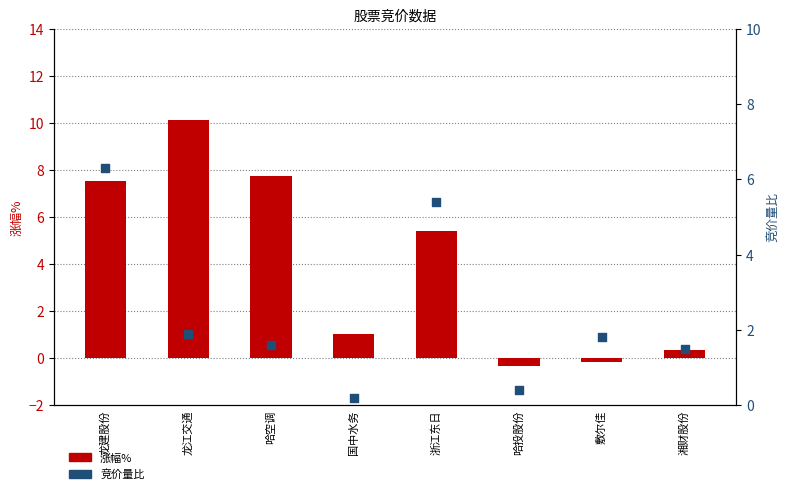

Which series reaches the maximum Y coordinate?

涨幅%